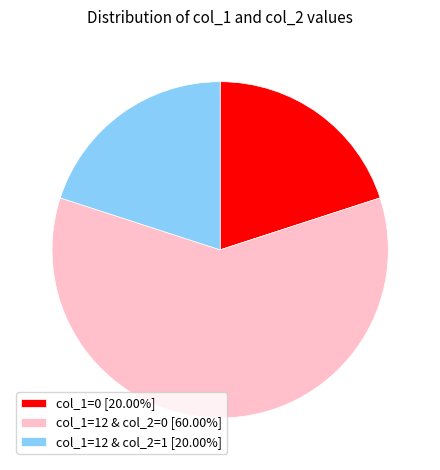

Is the sum of col_1=12 & col_2=1 [20.00%] and col_1=0 [20.00%] greater than half?

No